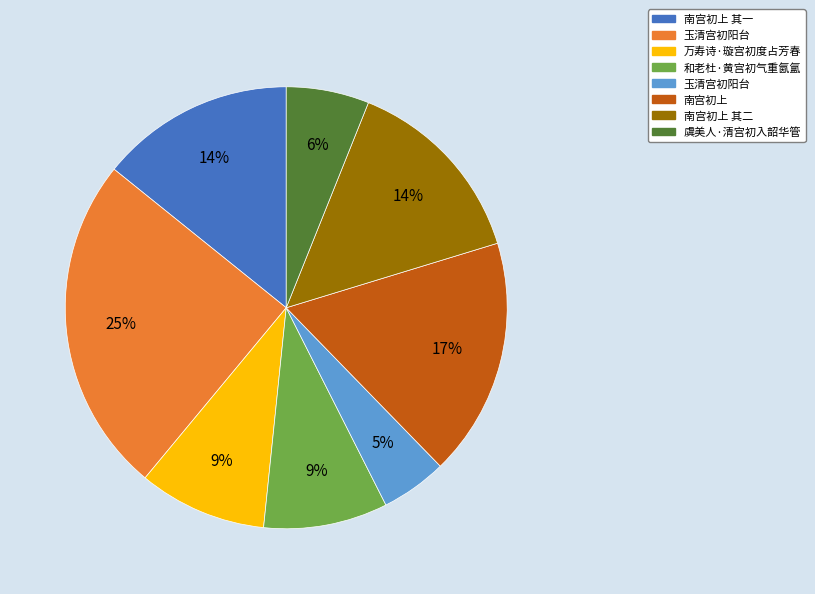

Is there any slice that represents more than half of the pie?

No